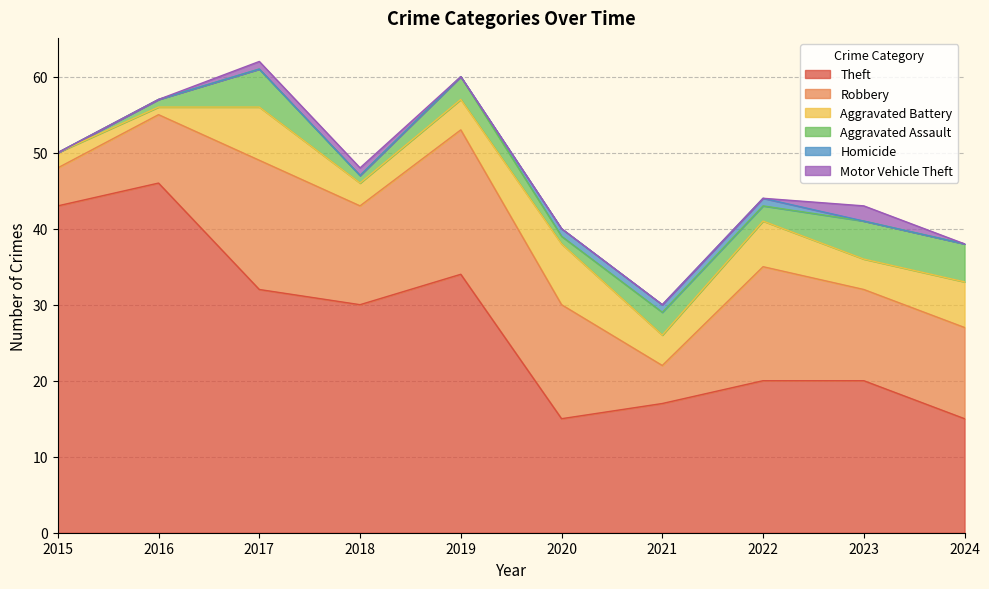

What is the lowest value of the Robbery series?

5